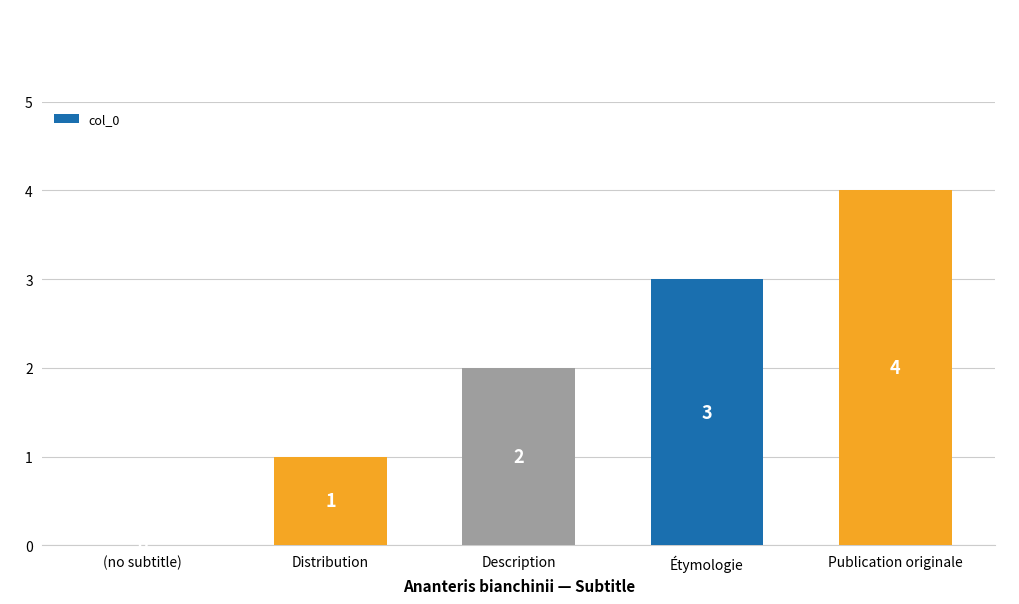

Which category has the highest value across all series?

Publication originale